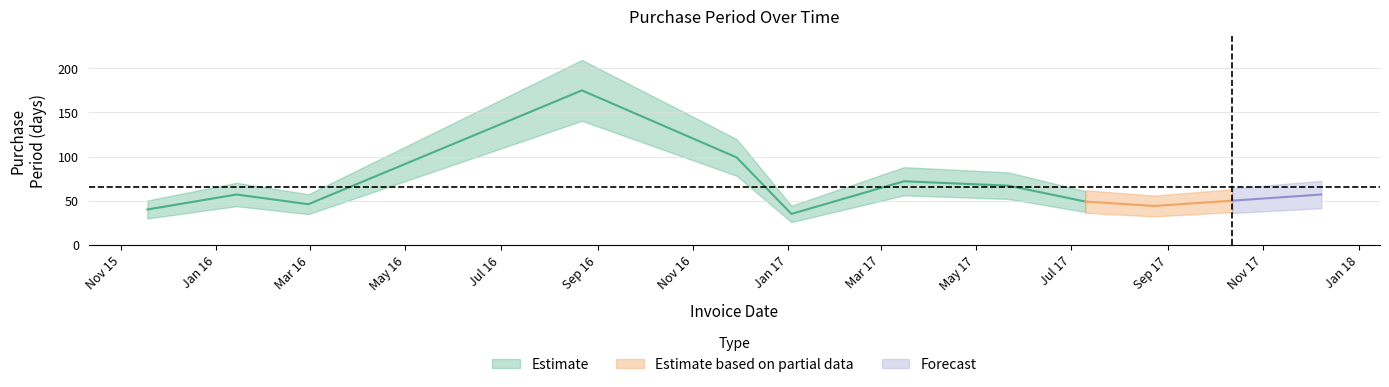

Which category has the highest value across all series?

2016-08-22